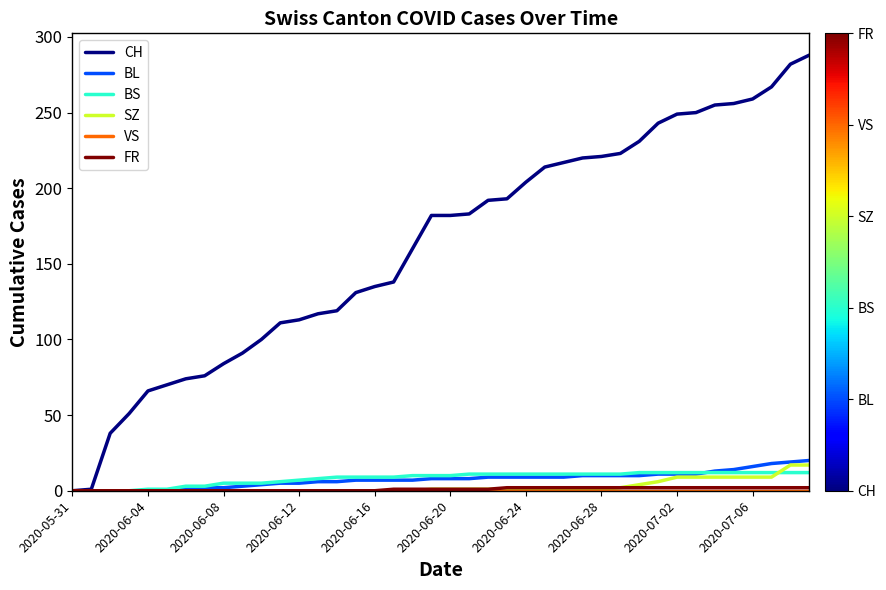

Which series has the largest range (max minus min)?

CH